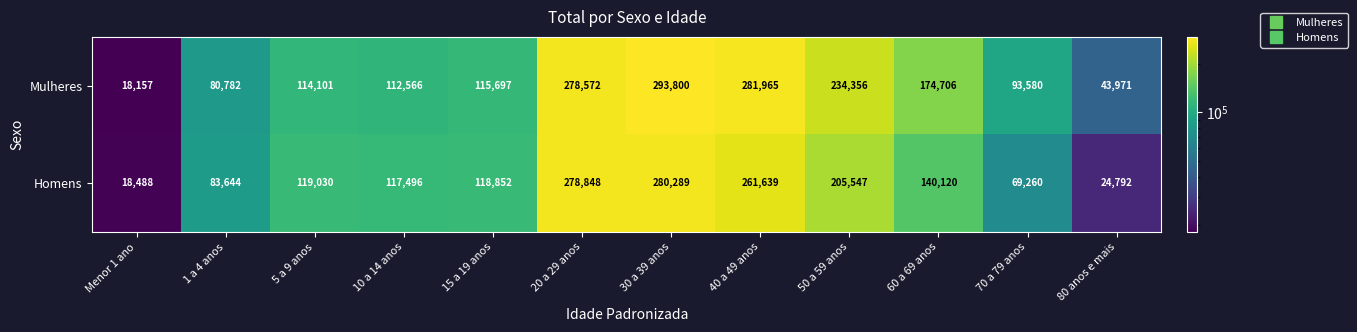

Between 40 a 49 anos and 50 a 59 anos, which series saw the biggest shift?

Homens